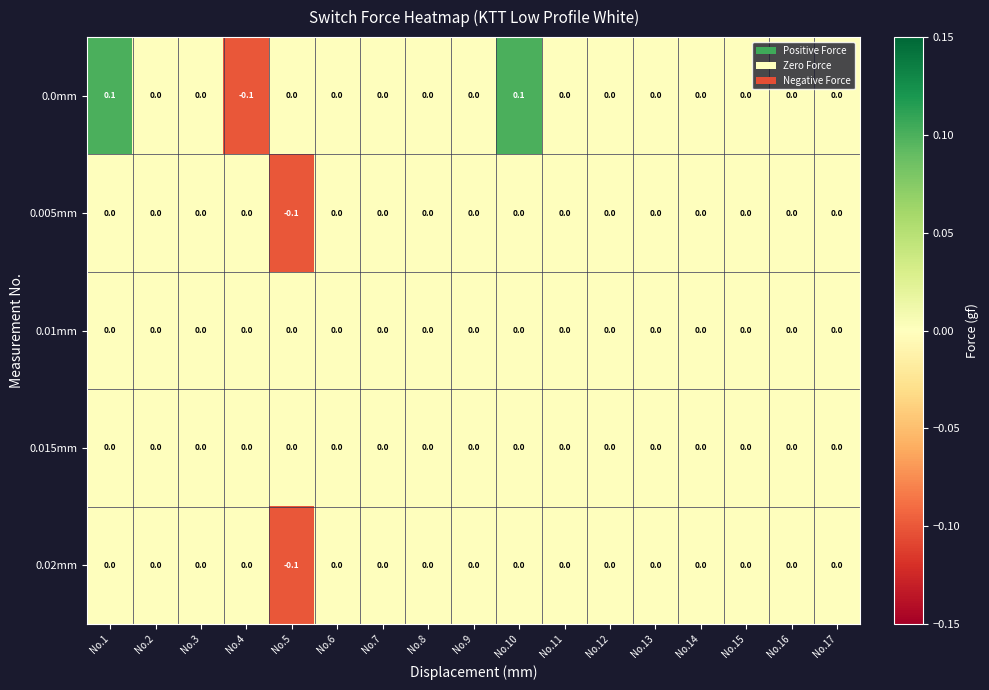

Between No.7 and No.10, which series saw the biggest shift?

0.0mm